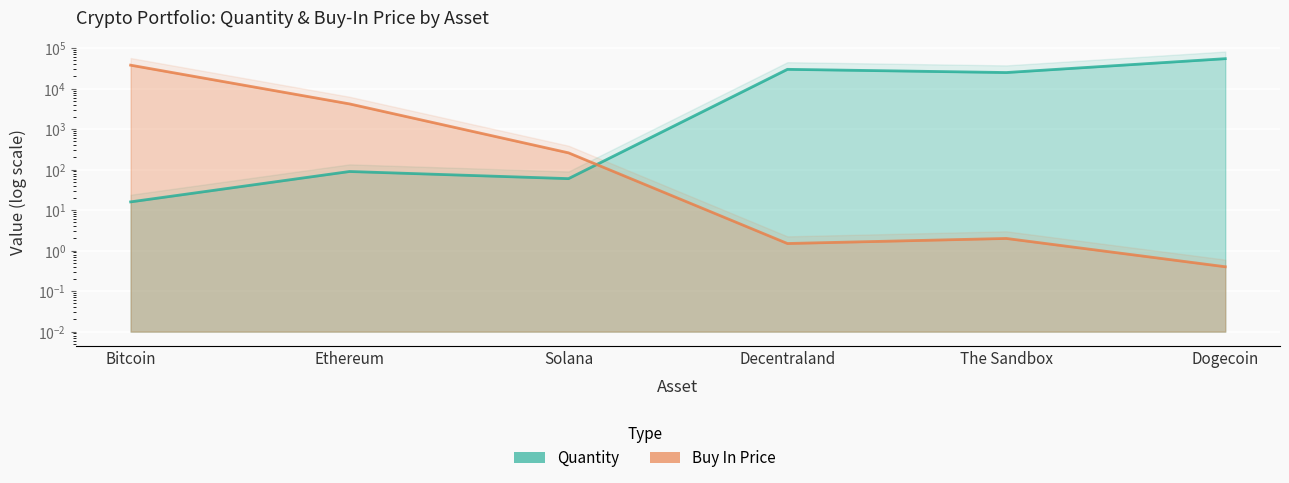

What is the sum of the Buy In Price values at Bitcoin and Dogecoin?

38000.4